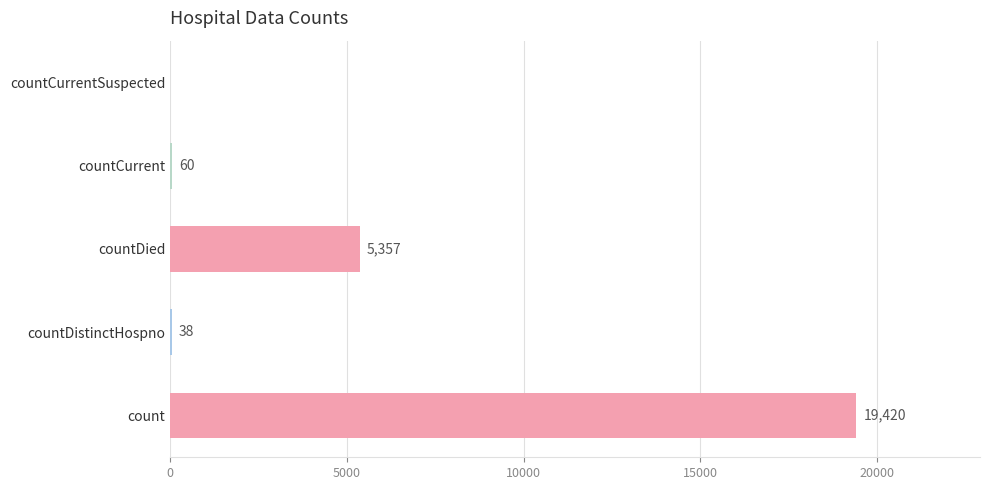

The chart shows a value of 19420 at count. True or false?

True